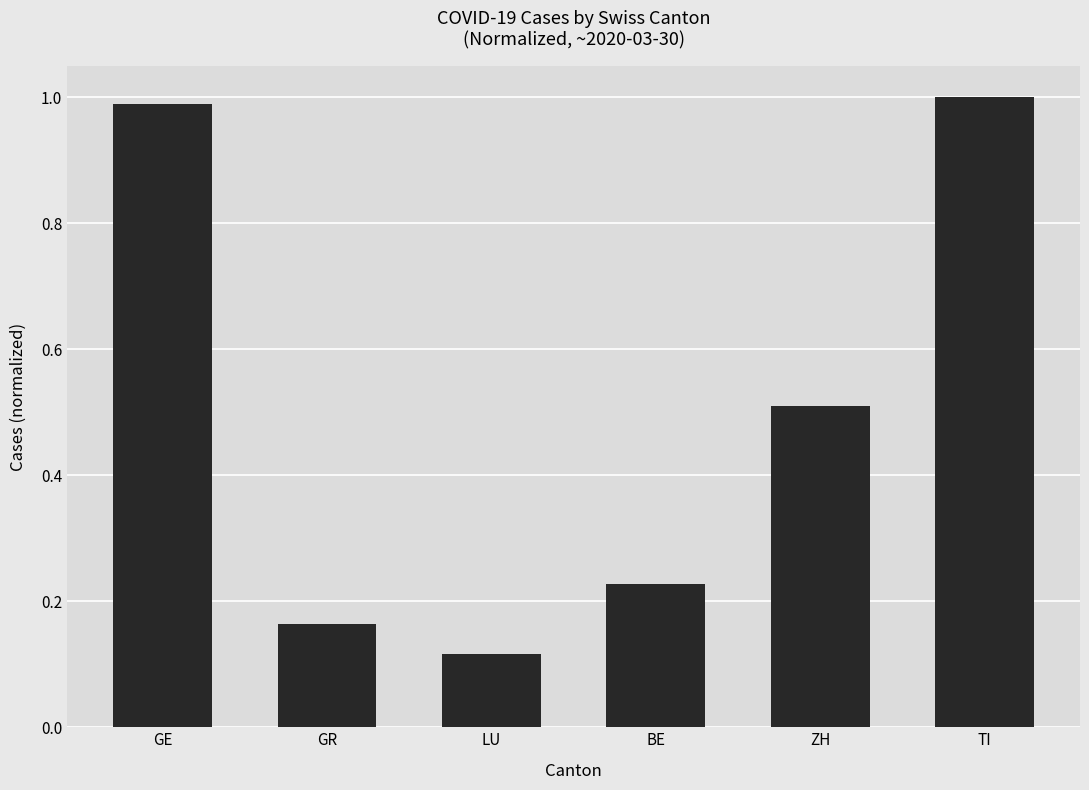

The value at GR is 0.3. True or false?

False